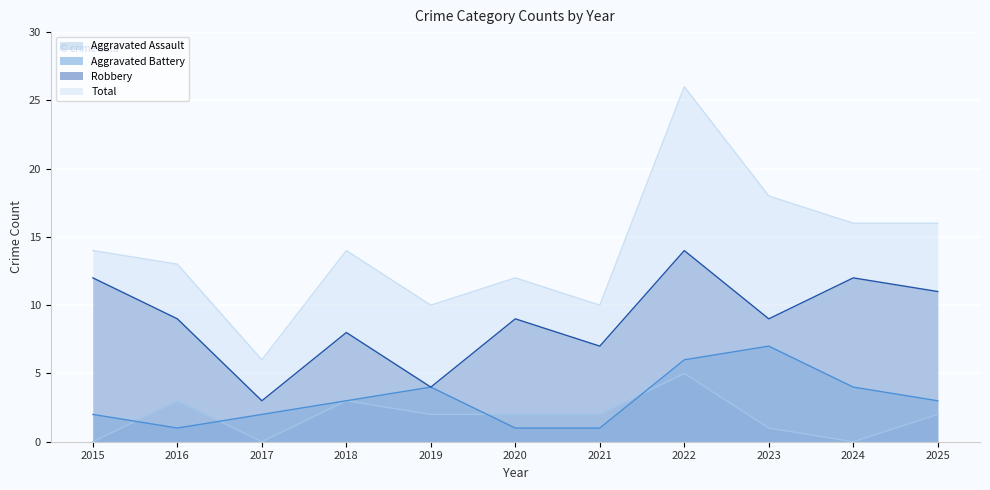

What are all the series names shown in the legend?

Aggravated Assault, Aggravated Battery, Robbery, Total